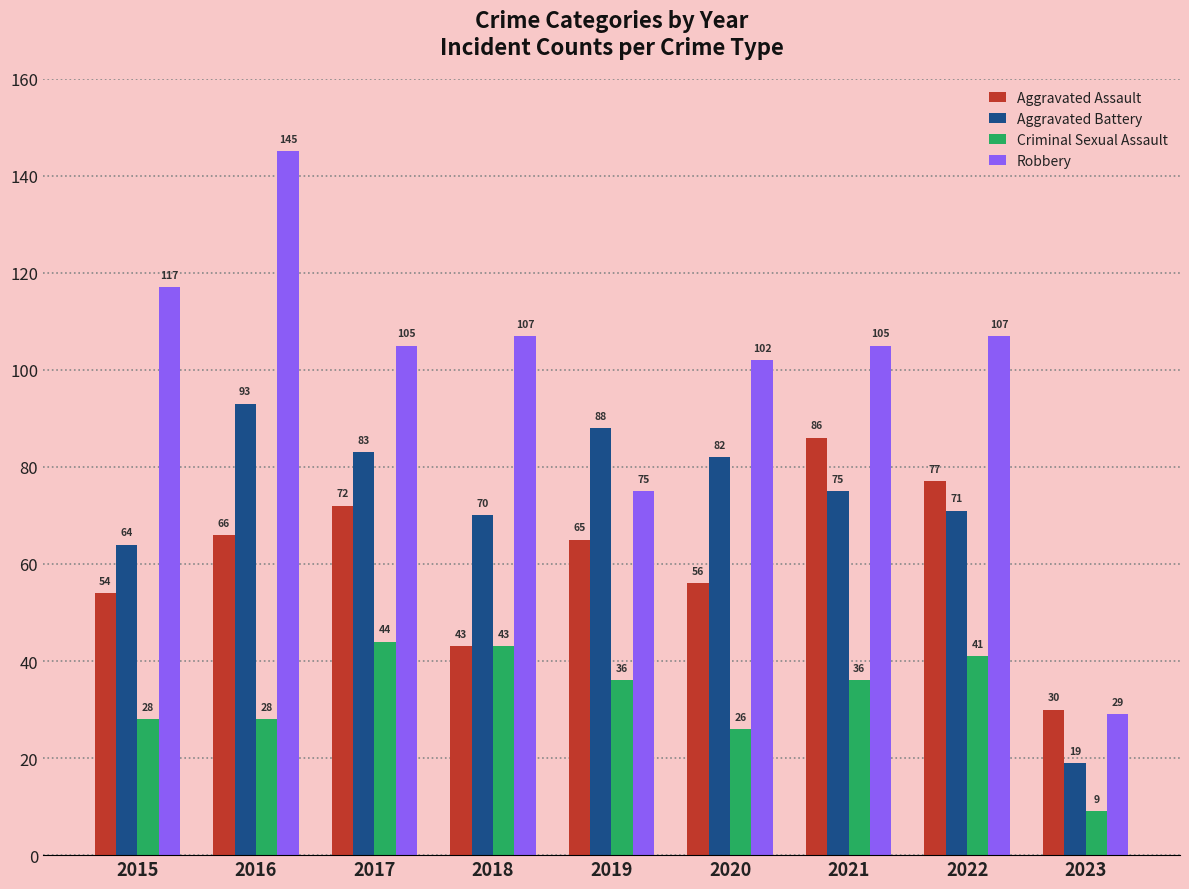

List the series in order of their peak value, highest first.

Robbery, Aggravated Battery, Aggravated Assault, Criminal Sexual Assault